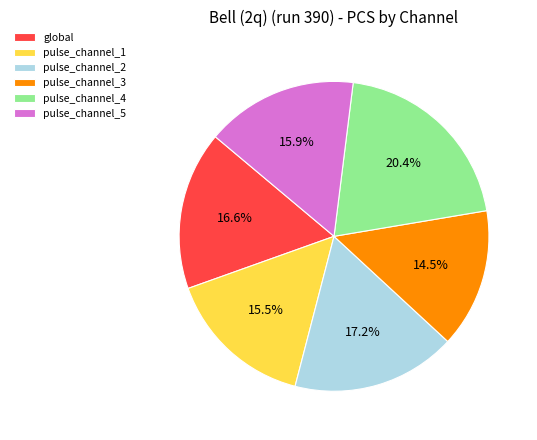

Does pulse_channel_5 account for over 50% of the chart?

No